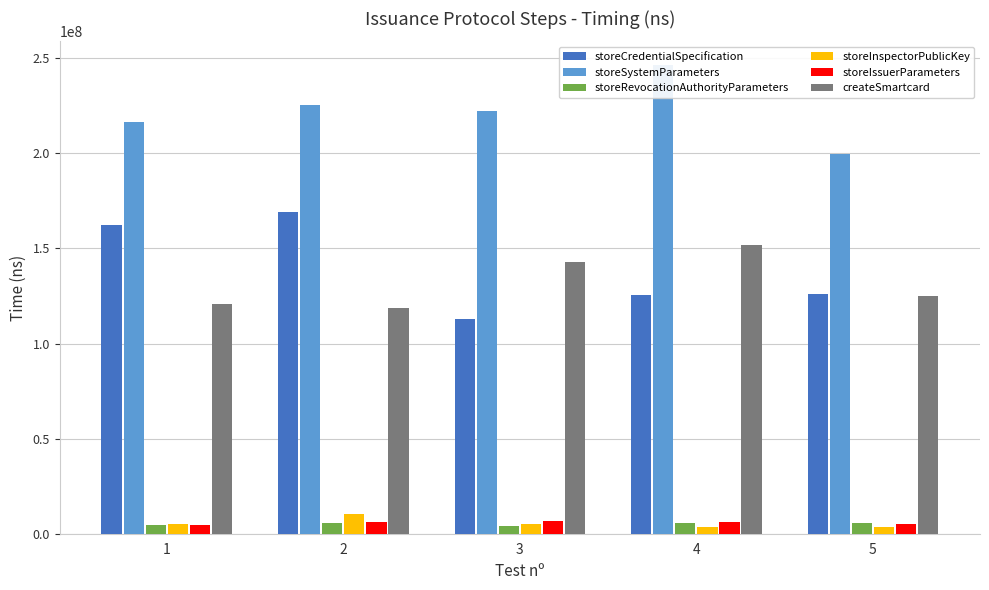

Reading left to right, transcribe all the data shown in this chart.

storeCredentialSpecification: 162278353	169256447	112871892	125557383	126173172
storeSystemParameters: 216426261	225417377	222148442	246515987	199869334
storeRevocationAuthorityParameters: 4399817	5528475	3864926	5706128	5741018
storeInspectorPublicKey: 5301988	10387807	4935170	3693468	3774752
storeIssuerParameters: 4333203	6376035	6934746	5911296	5201312
createSmartcard: 120615637	118555819	142946995	151614236	124959898